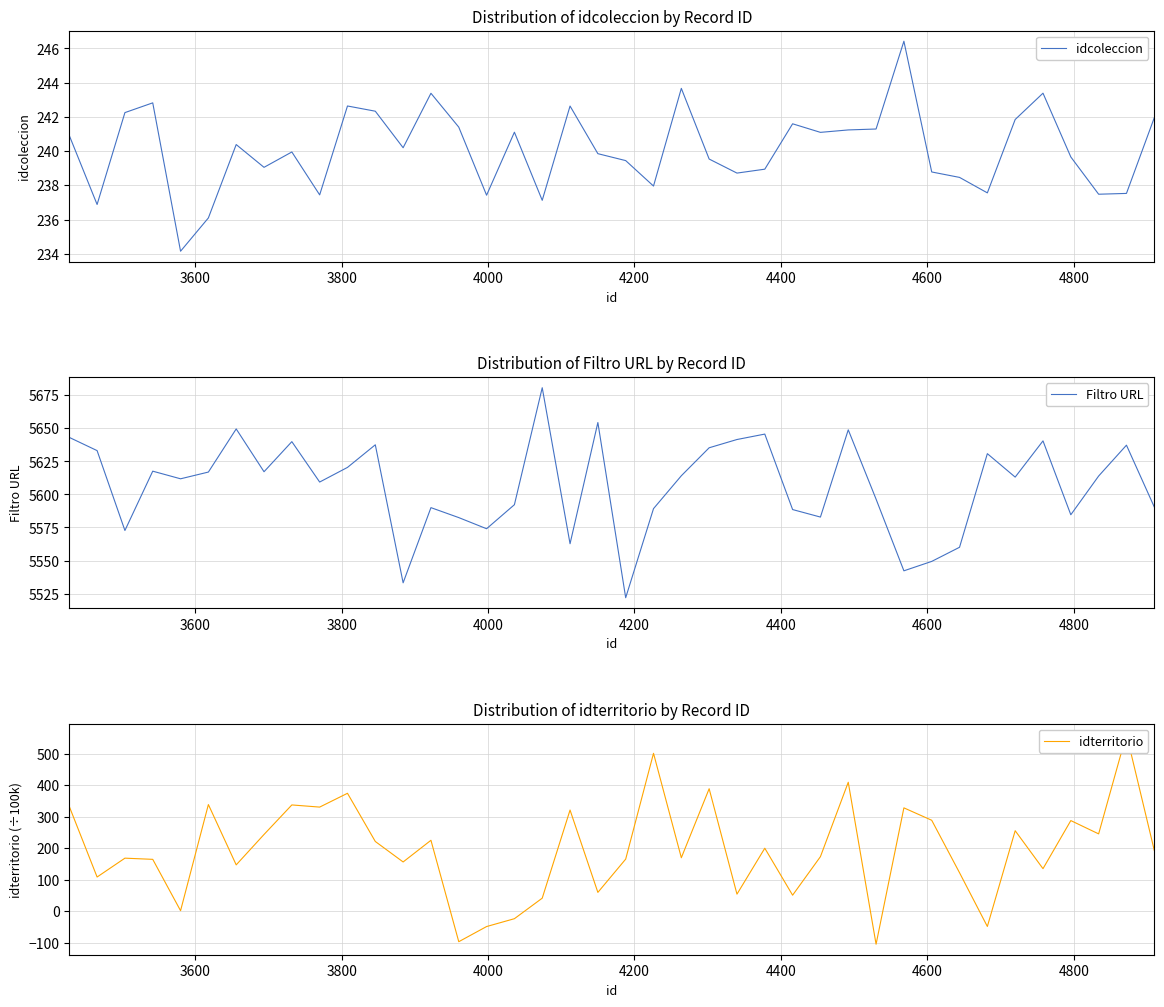

What is the lowest value of the idcoleccion series?

234.1